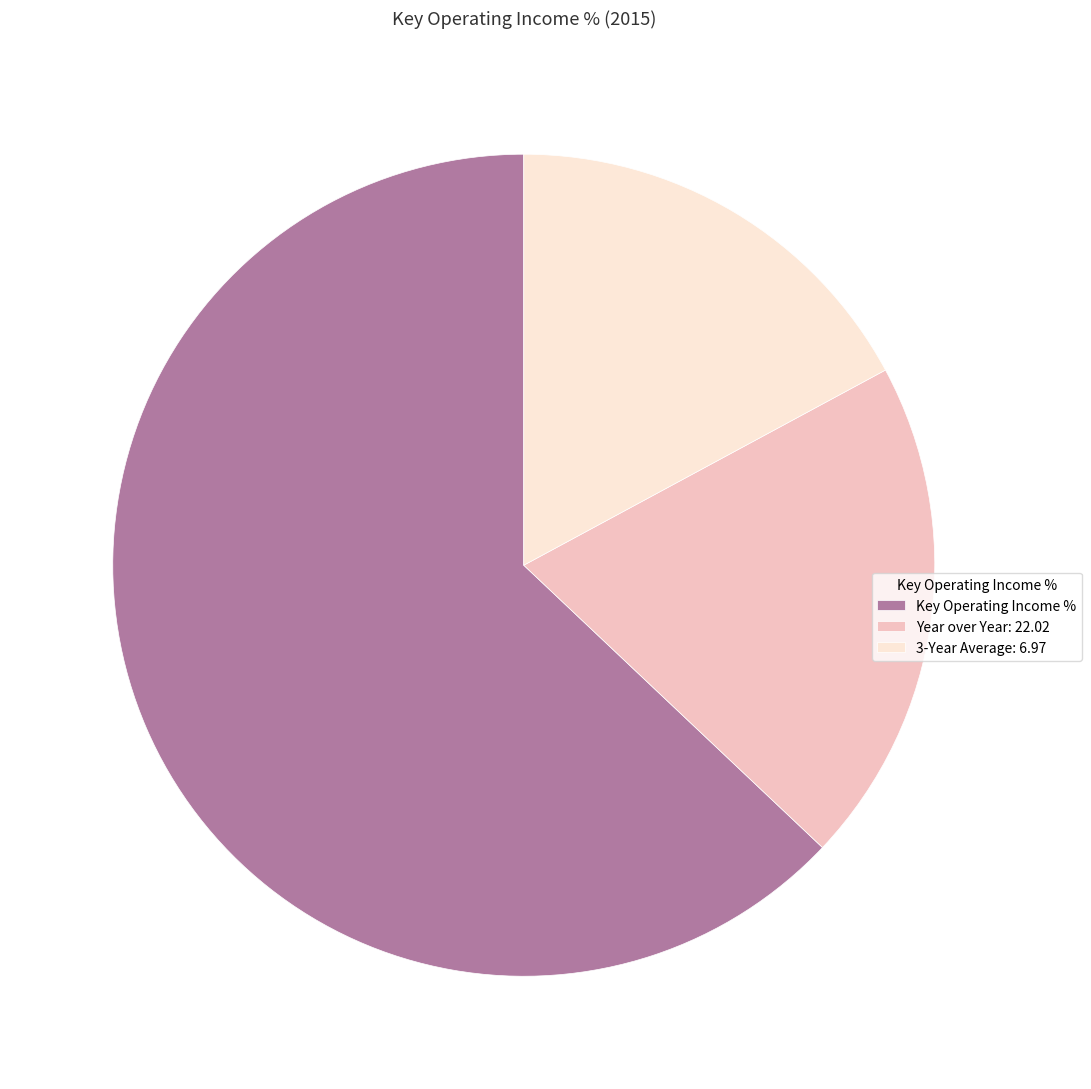

Count the number of slices in the pie.

3